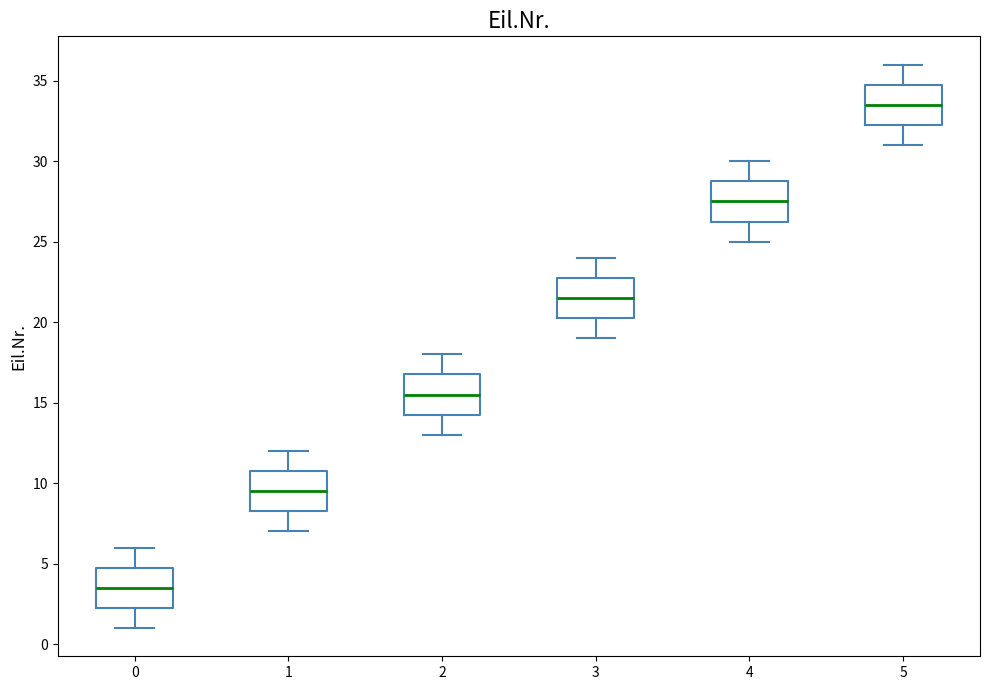

Reading left to right, transcribe this box plot: for each box, give where its median line is, the range the box spans, and where its two whiskers end, as read against the y-axis. The values are not printed on the chart, so give them approximately, as read against the axis.

0: median 3.5, box 2.5 to 5.0, whiskers 1.0 to 6.0
1: median 9.5, box 8.5 to 11.0, whiskers 7.0 to 12.0
2: median 15.5, box 14.5 to 17.0, whiskers 13.0 to 18.0
3: median 21.5, box 20.5 to 23.0, whiskers 19.0 to 24.0
4: median 27.5, box 26.5 to 29.0, whiskers 25.0 to 30.0
5: median 33.5, box 32.5 to 35.0, whiskers 31.0 to 36.0